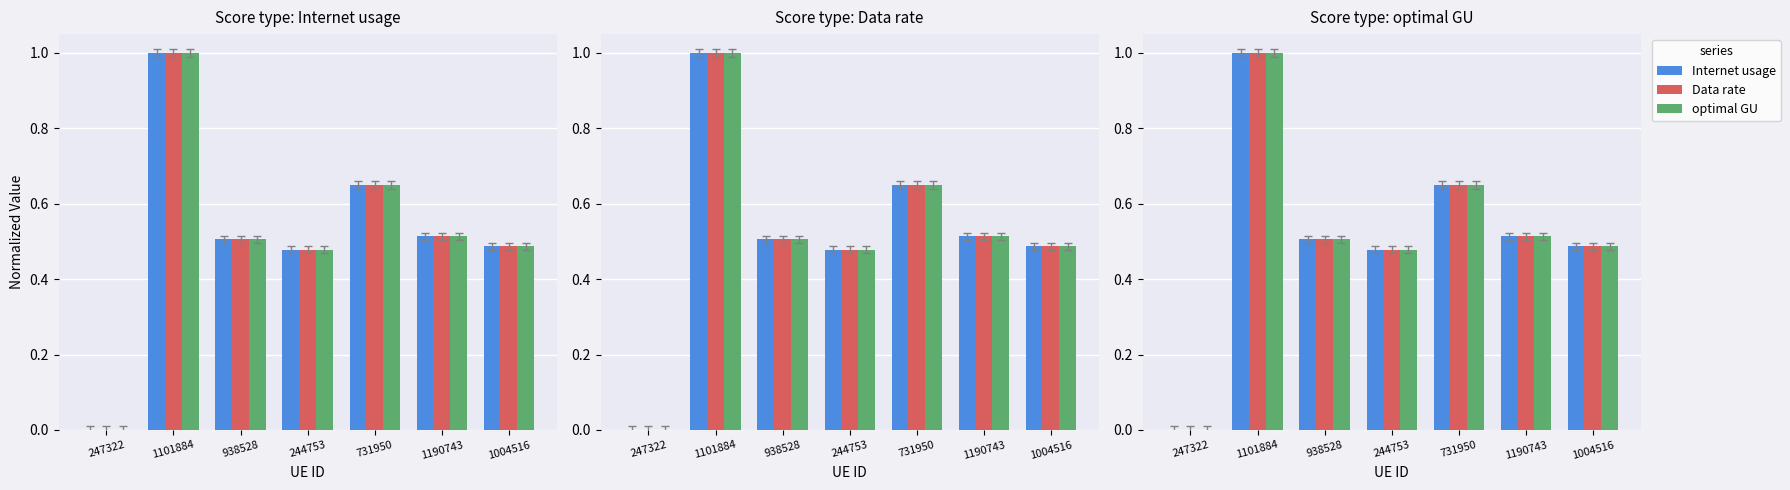

List the labels in order of Data rate value, smallest first.

247322, 244753, 1004516, 938528, 1190743, 731950, 1101884